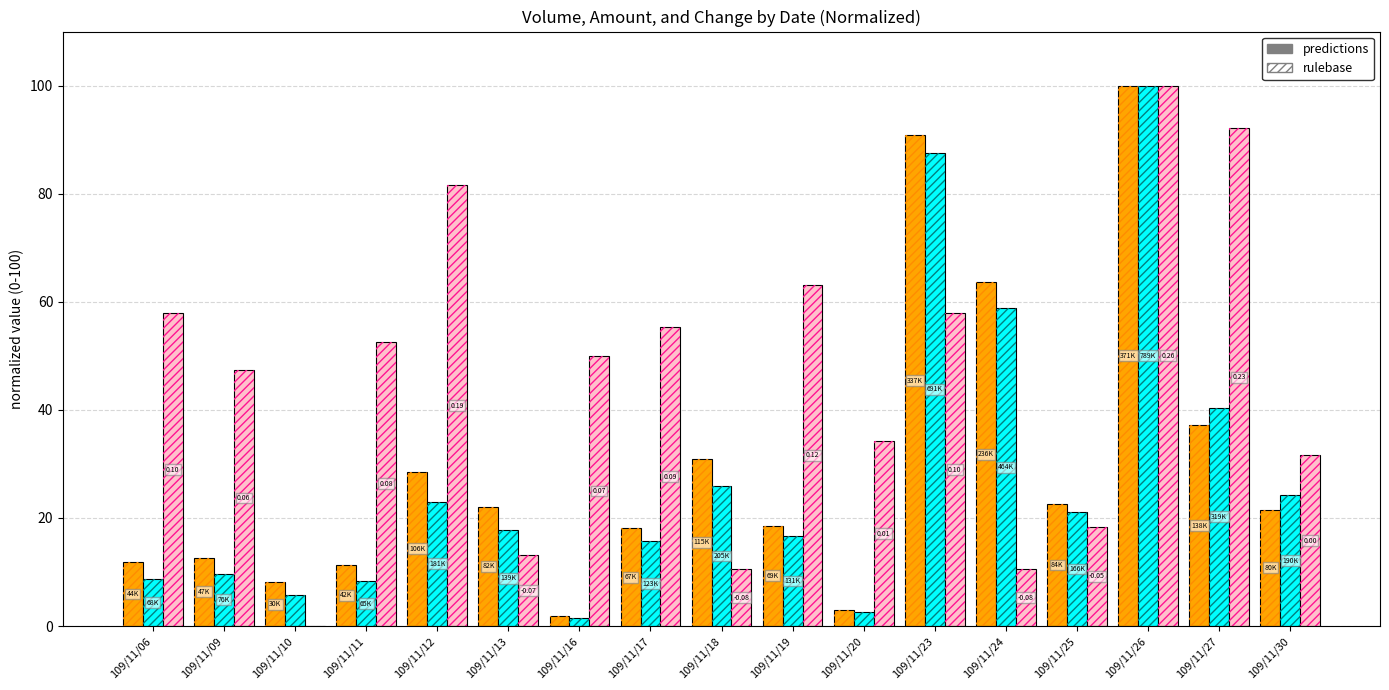

Rank the categories by col_5 (Volume) value from lowest to highest.

109/11/16, 109/11/20, 109/11/10, 109/11/11, 109/11/06, 109/11/09, 109/11/17, 109/11/19, 109/11/30, 109/11/13, 109/11/25, 109/11/12, 109/11/18, 109/11/27, 109/11/24, 109/11/23, 109/11/26